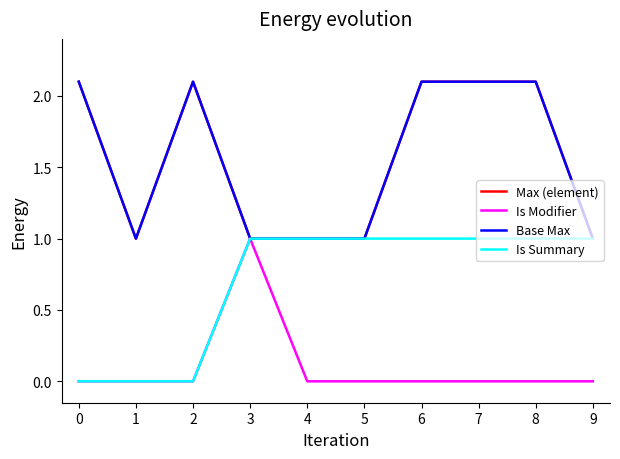

True or false: Base Max and Max (element) cross at least once.

False